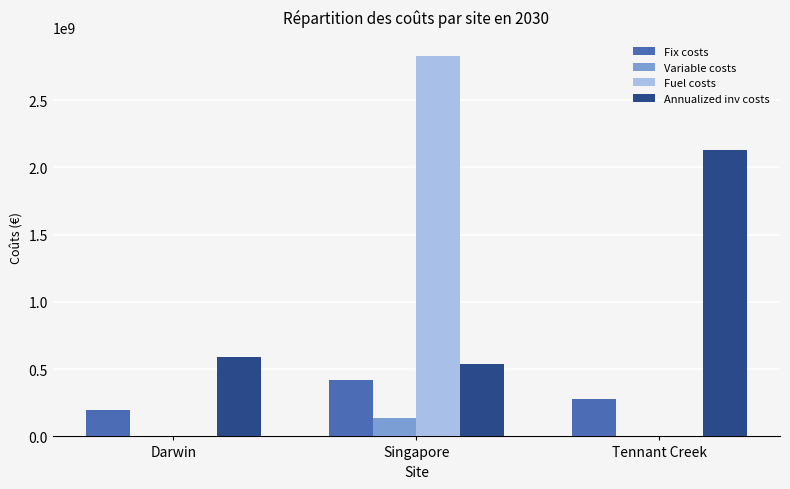

How many categories are shown in the chart?

3